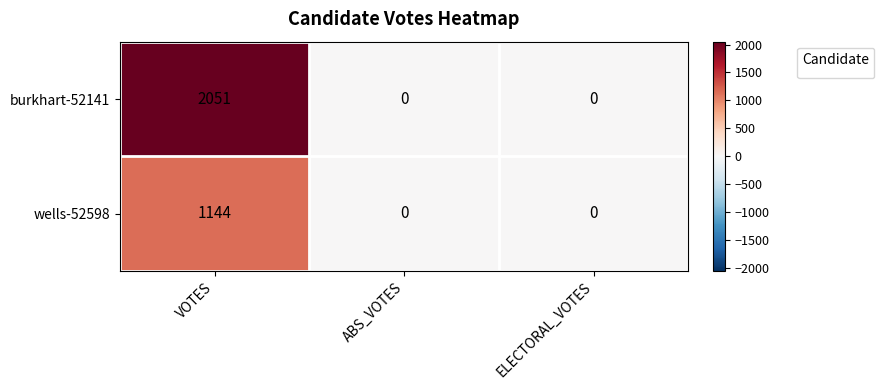

How many wells-52598 values are between 0 and 1144?

3